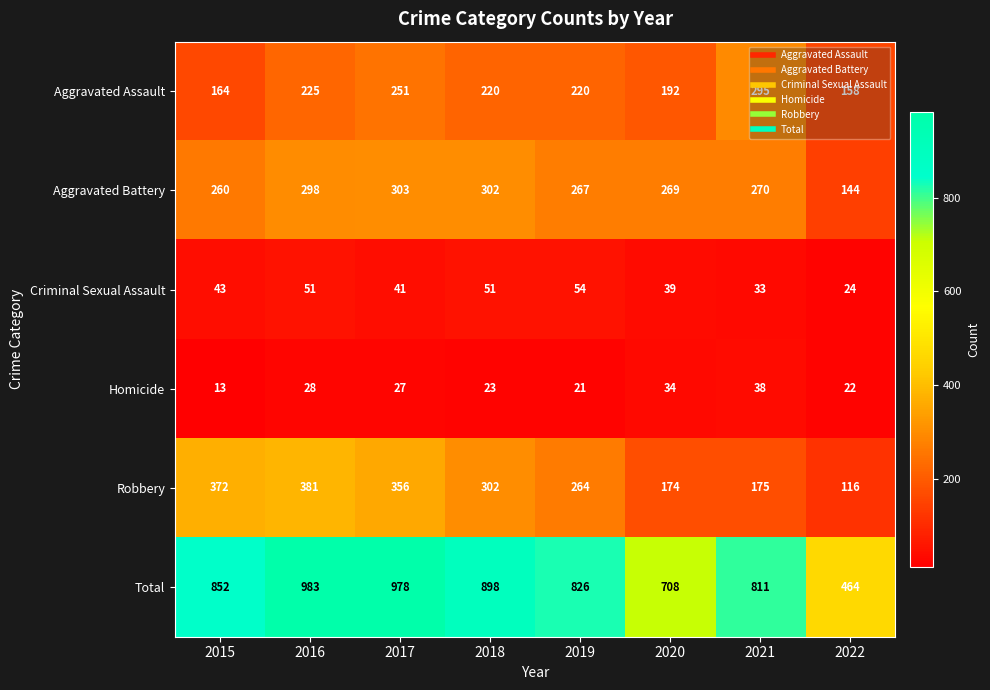

How many categories are shown in the chart?

8